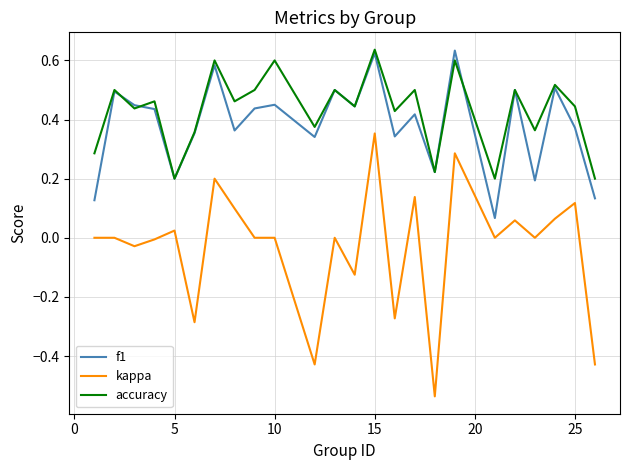

True or false: kappa and f1 cross at least once.

False